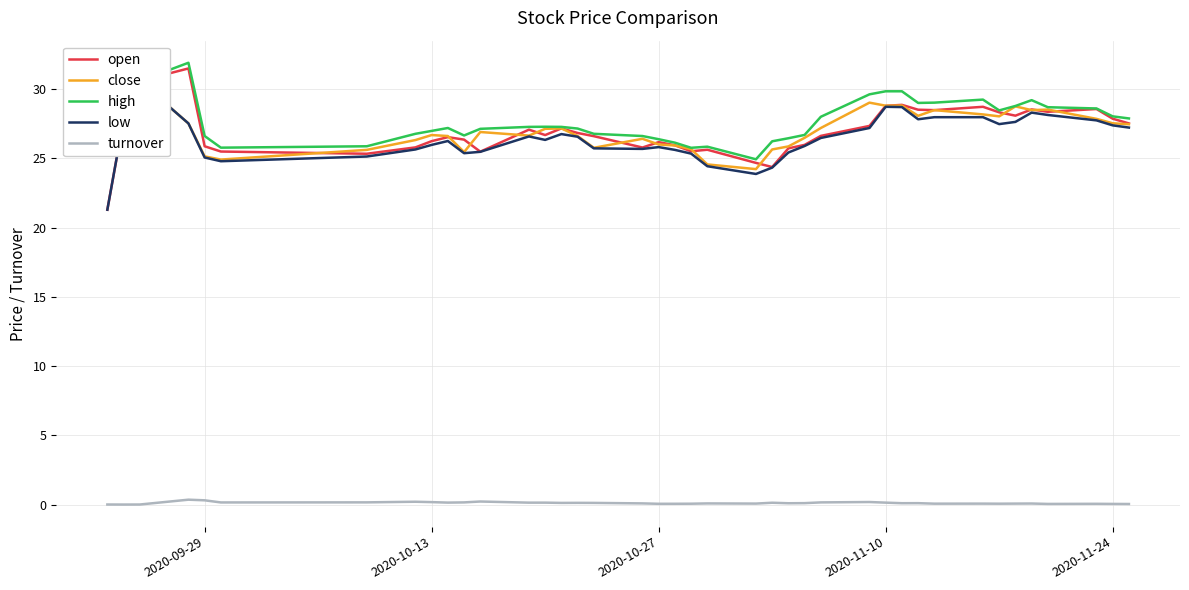

What is the sum of all turnover values?

4.5